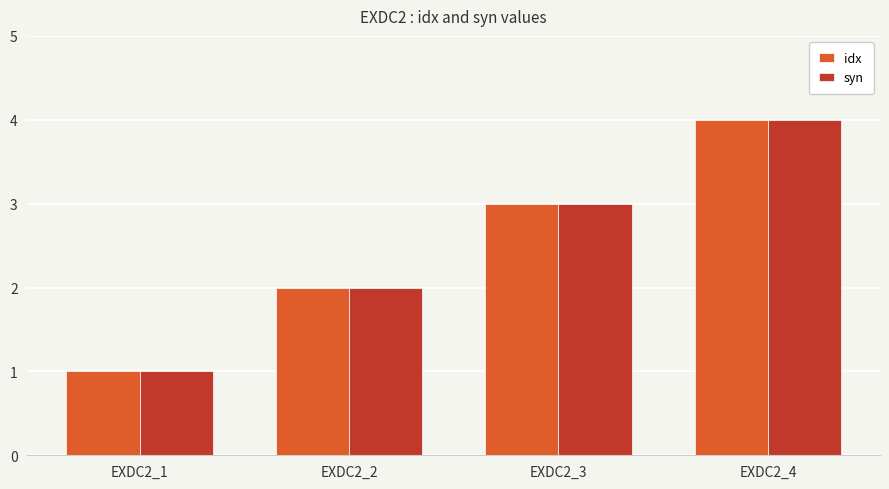

The syn series shows 1 at EXDC2_1. True or false?

True